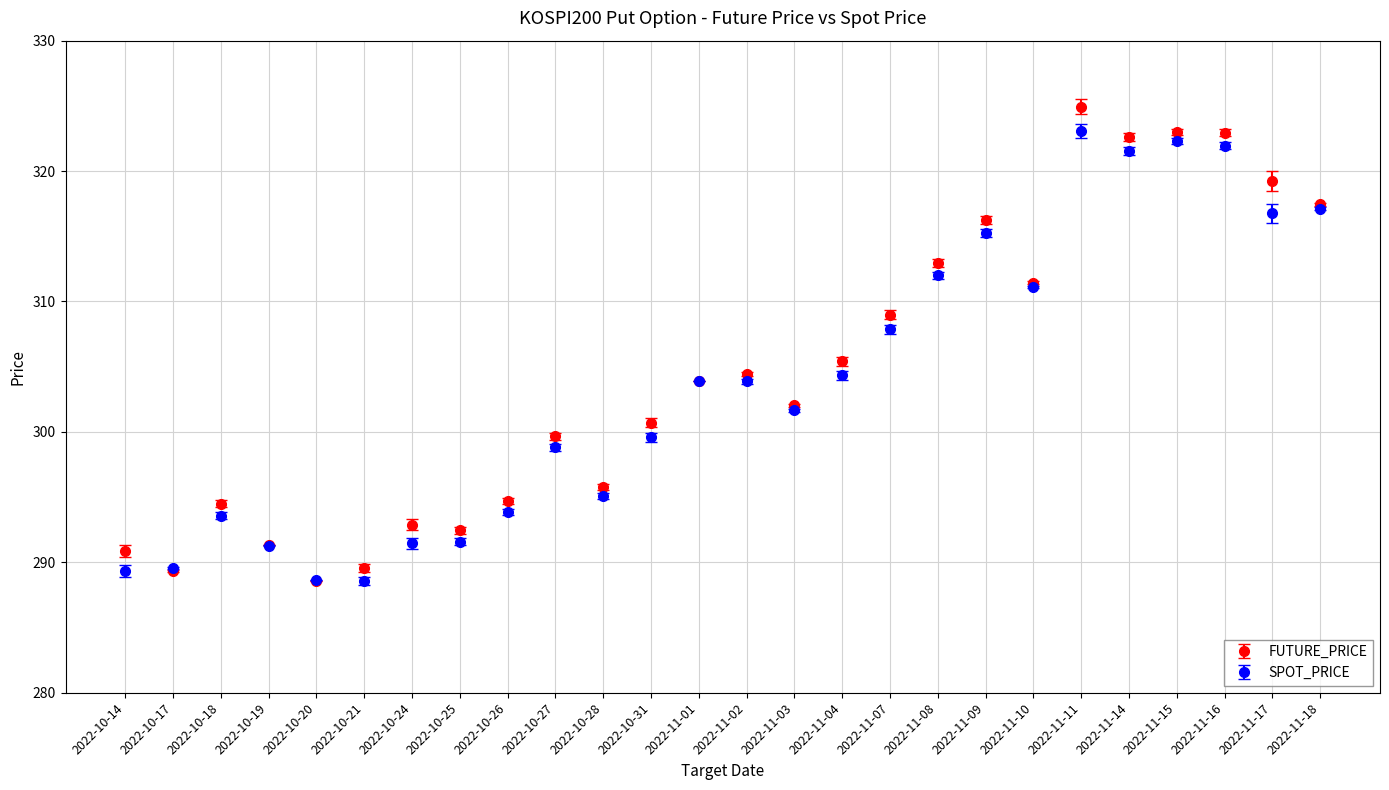

What is the smallest value displayed?

288.6